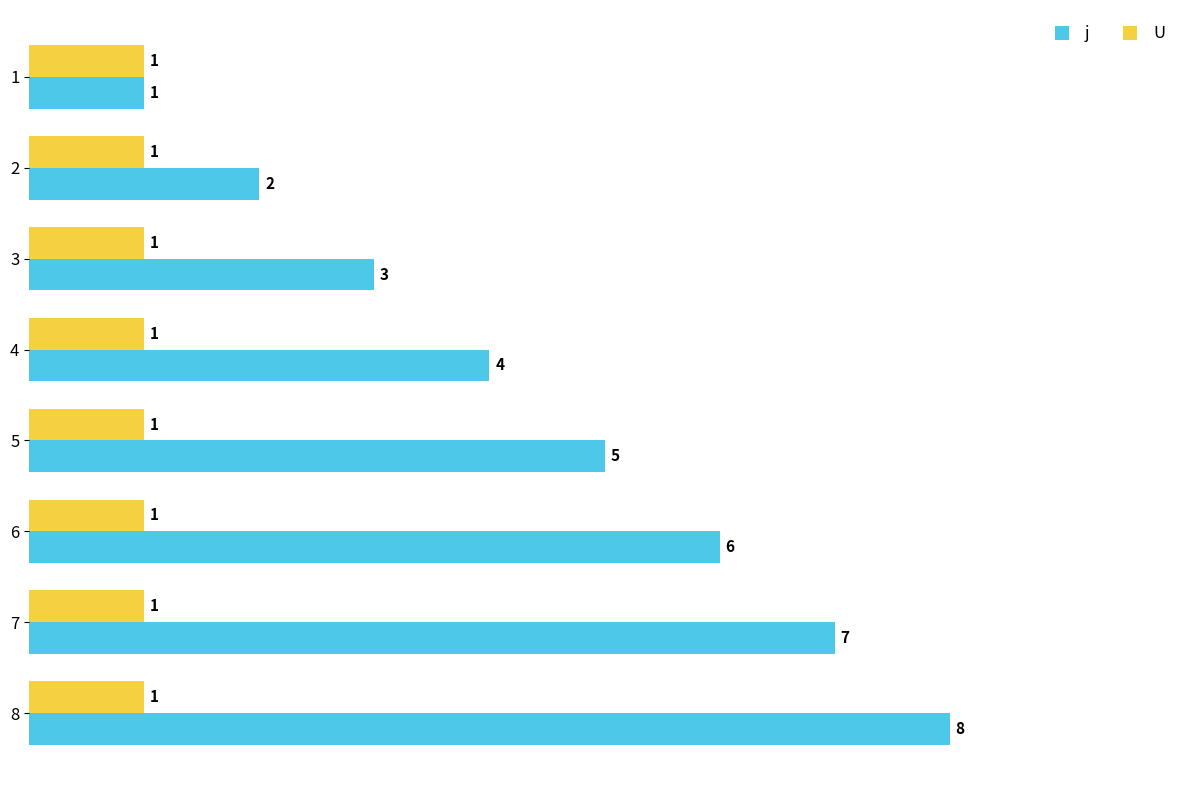

Rank the series by their maximum value, from lowest to highest.

U, j